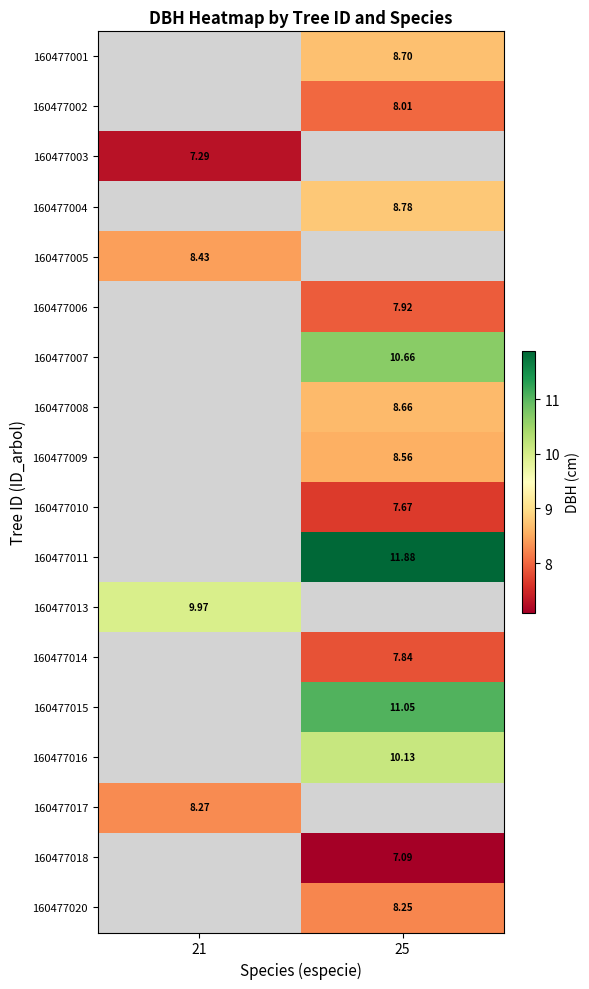

How many data points does each series have?

2